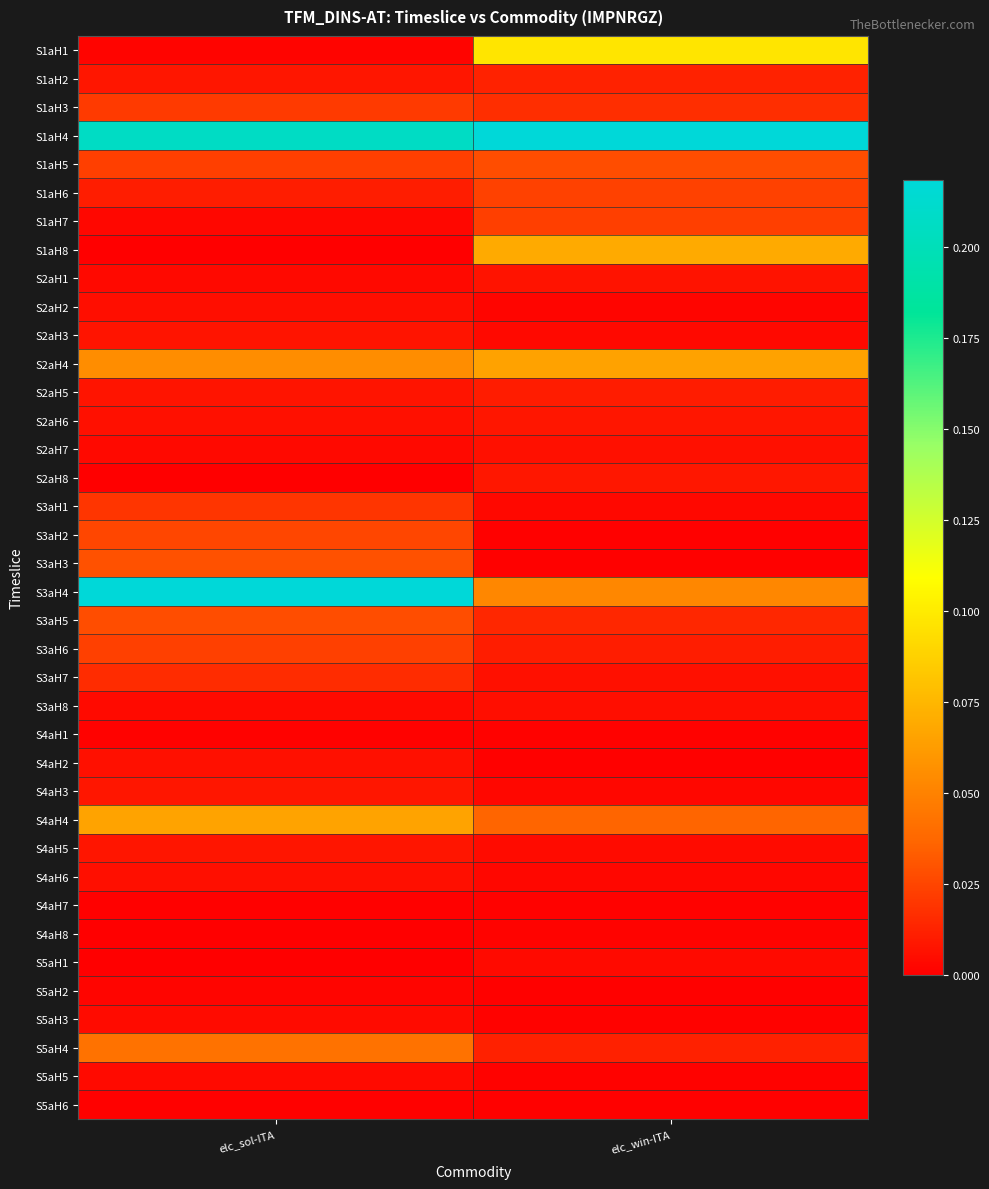

List the series in order of their peak value, highest first.

S1aH4, S3aH4, S1aH1, S1aH8, S4aH4, S2aH4, S5aH4, S3aH3, S3aH5, S1aH5, S3aH2, S1aH6, S3aH6, S1aH7, S1aH3, S3aH1, S3aH7, S1aH2, S2aH5, S2aH8, S2aH6, S4aH3, S4aH5, S2aH3, S2aH1, S4aH2, S2aH7, S4aH6, S2aH2, S3aH8, S5aH3, S5aH1, S5aH5, S5aH2, S4aH8, S4aH7, S4aH1, S5aH6